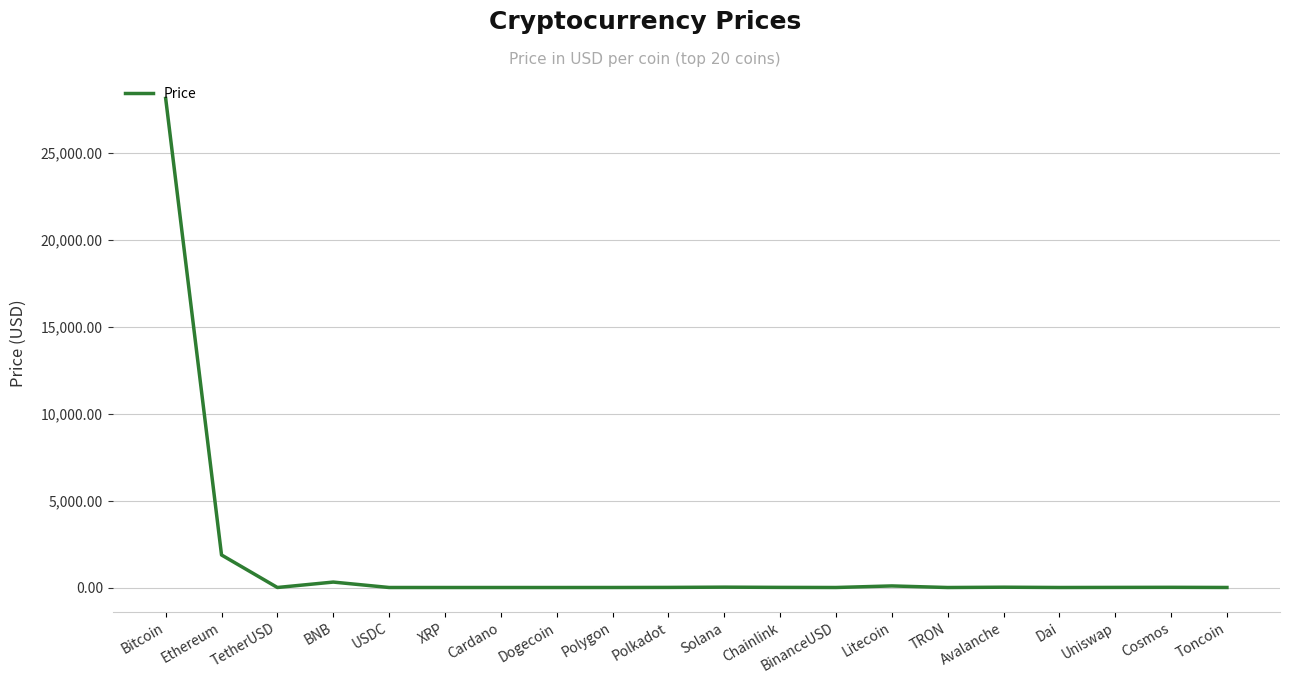

Count the number of values greater than 6.

10